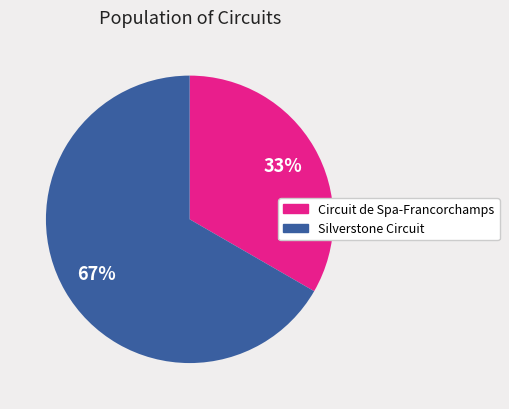

Which category has the biggest portion of the pie?

Silverstone Circuit